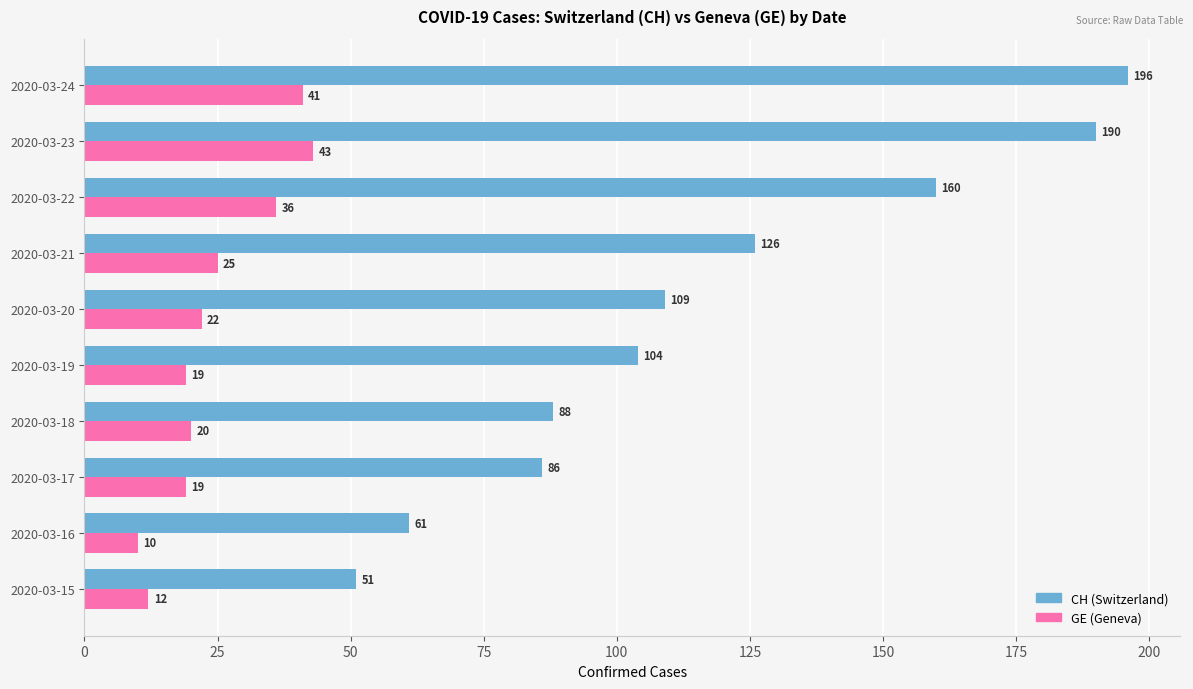

What is the sum of all CH (Switzerland) values?

1171